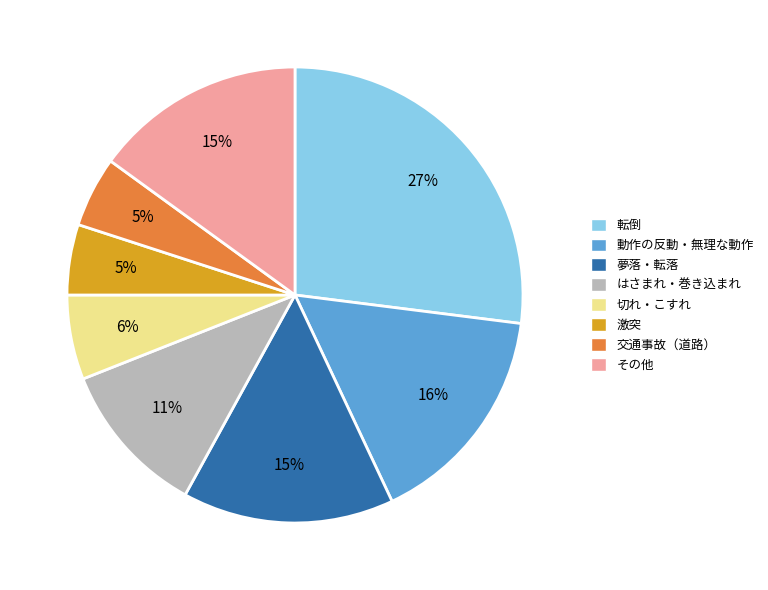

Does any single category account for the majority?

No